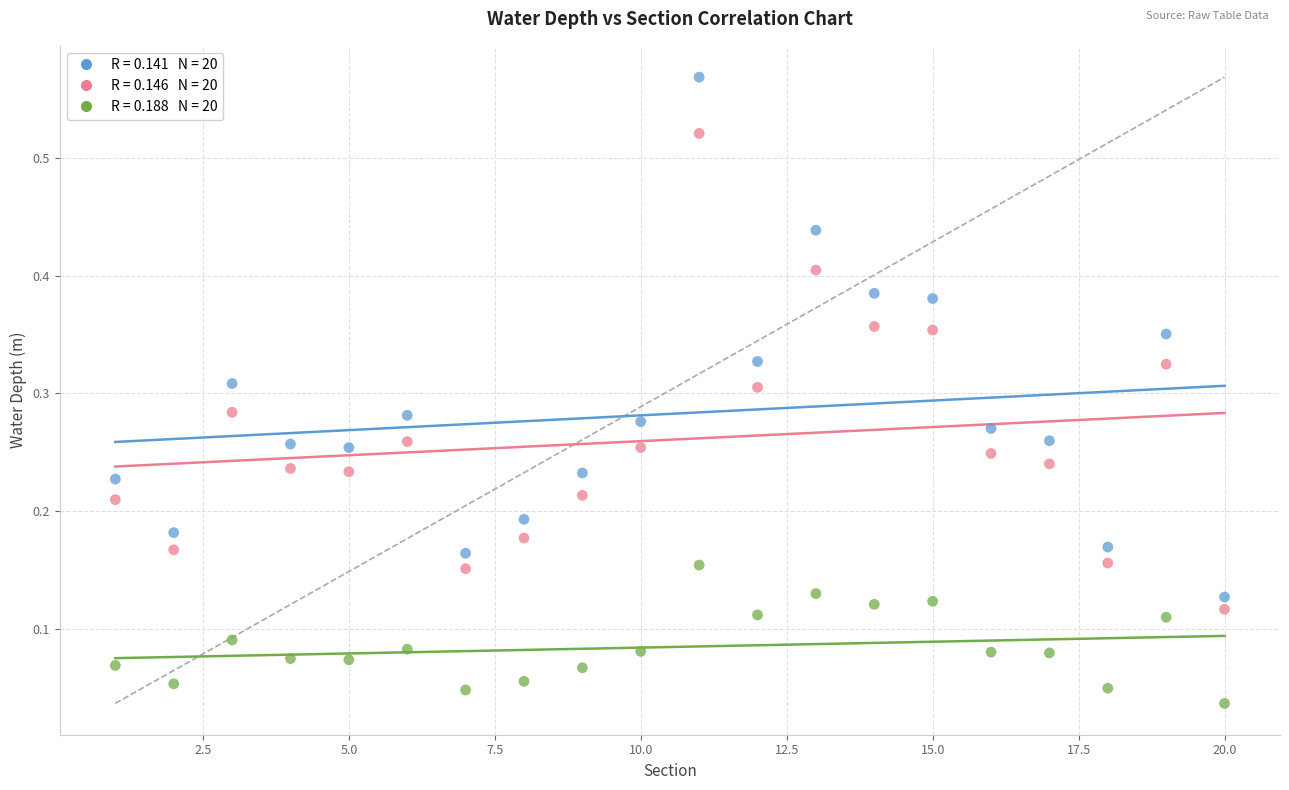

Across all data points, what is the range of X values (max minus min)?

19.0